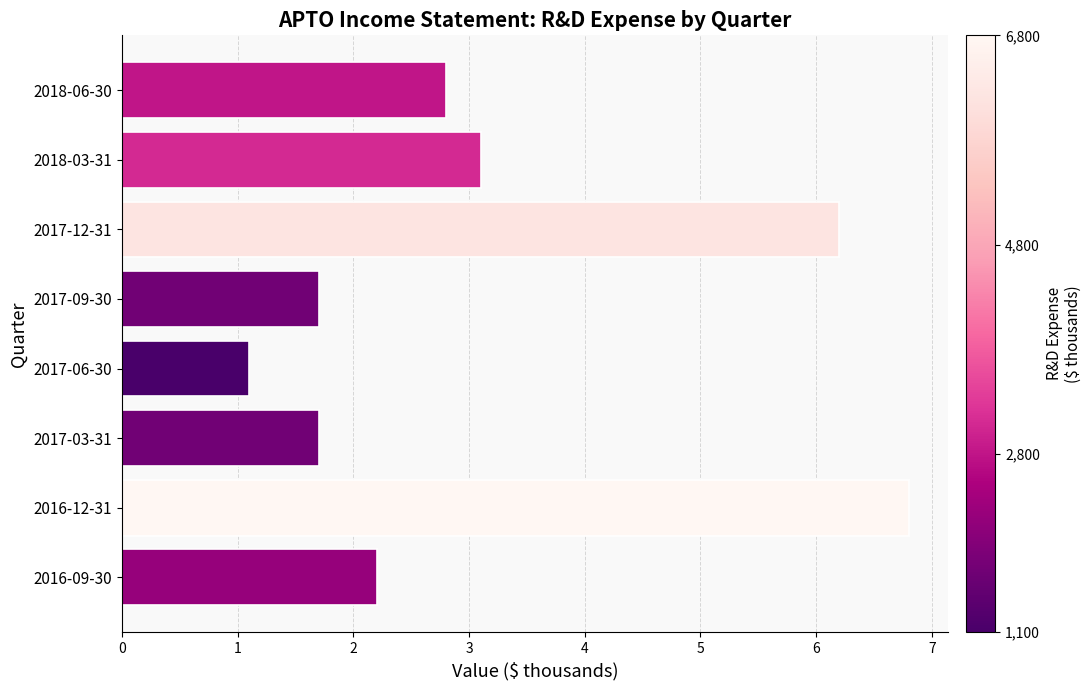

How many series are shown in this chart?

1